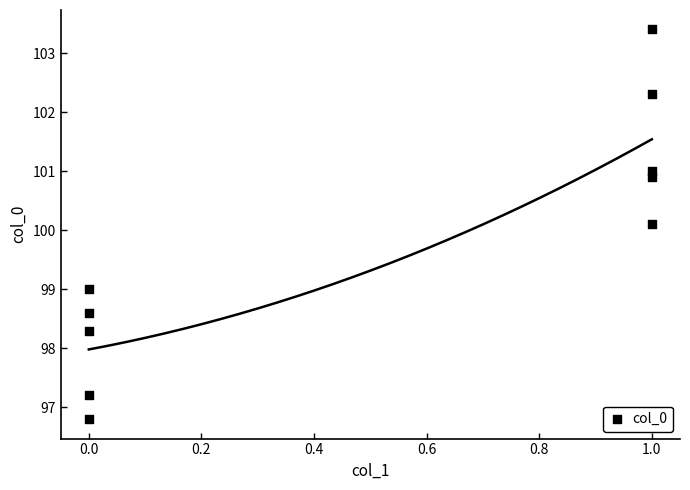

What is the average Y value?

99.8